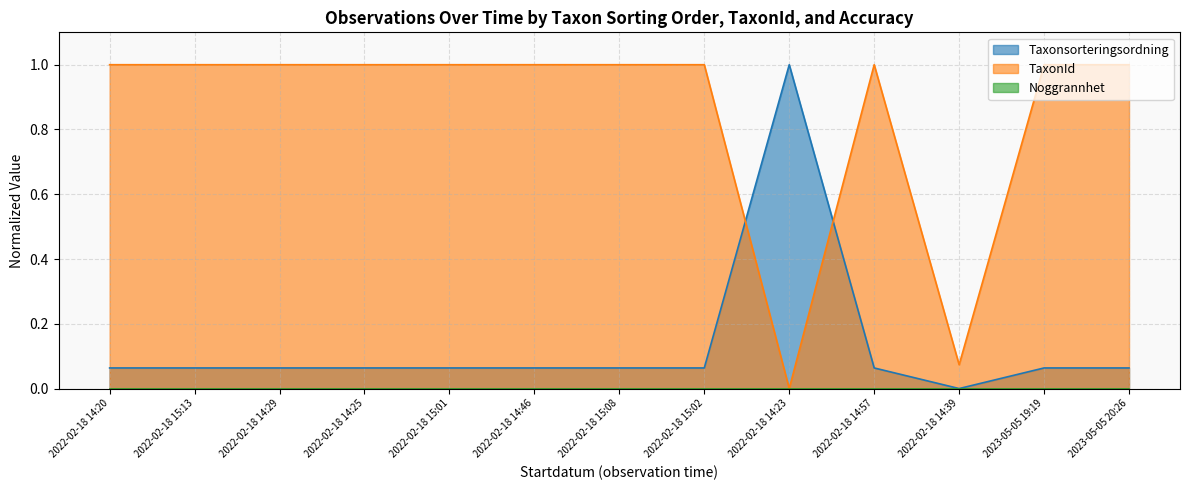

Which series has the largest range (max minus min)?

Taxonsorteringsordning